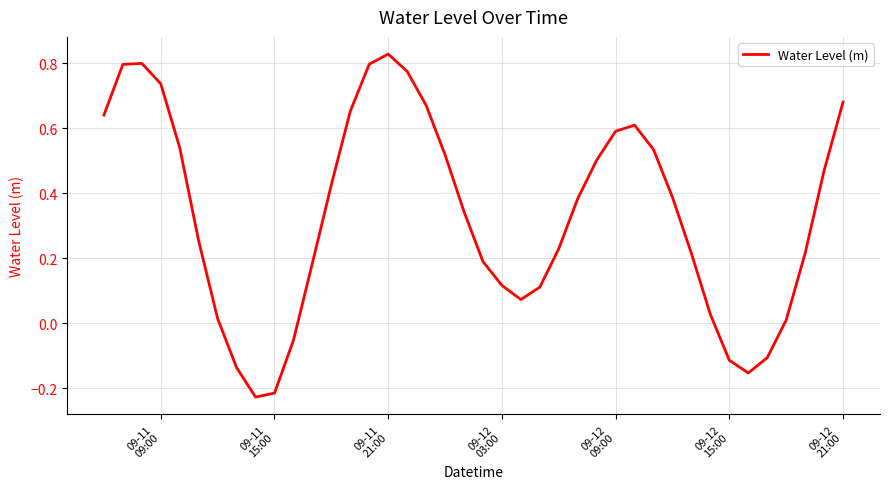

What is the difference between the maximum and minimum values?

1.1